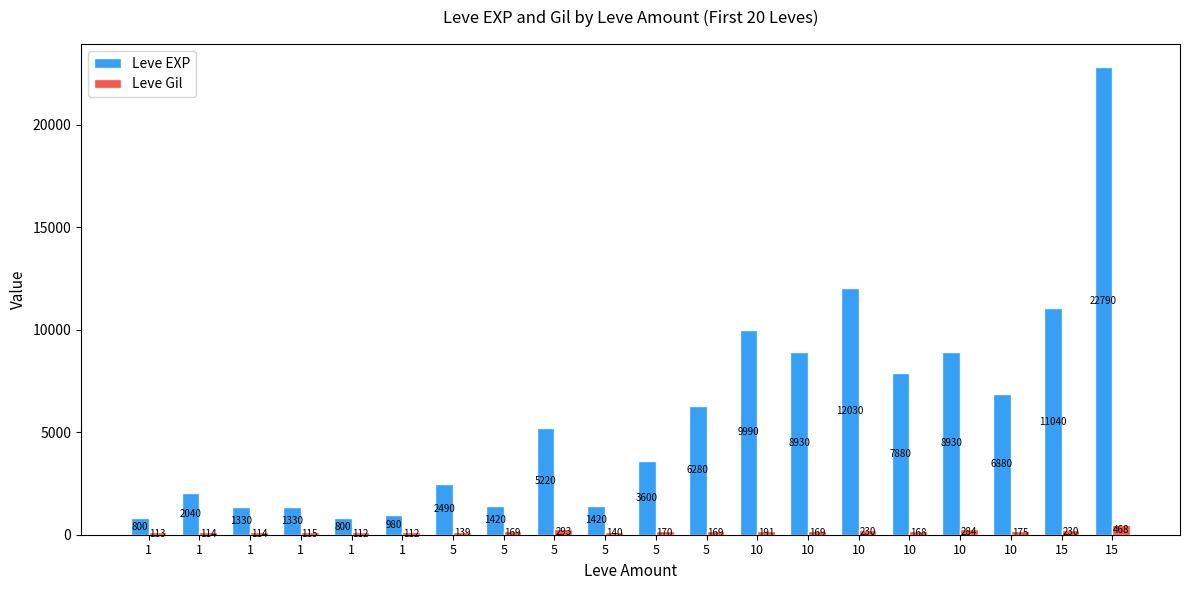

What are all the series names shown in the legend?

Leve EXP, Leve Gil